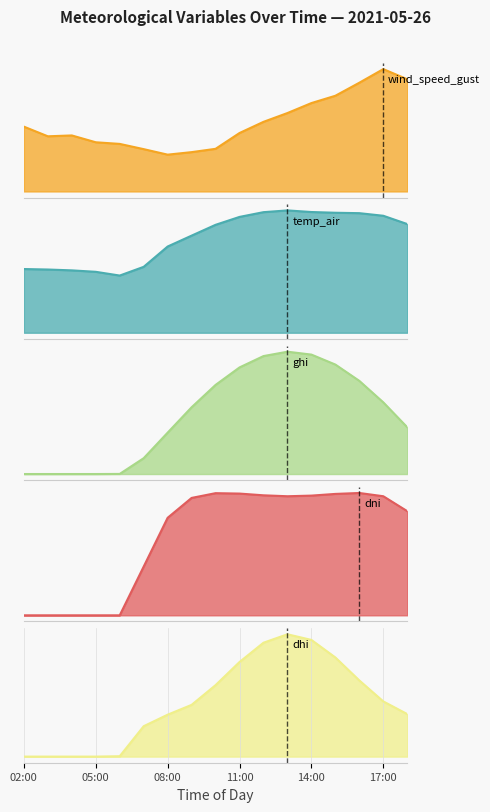

Reading right to left, extract all data points from this chart.

wind_speed_gust: 18:00=6.9	17:00=7.6	16:00=6.7	15:00=5.9	14:00=5.5	13:00=4.9	12:00=4.3	11:00=3.6	10:00=2.6	09:00=2.4	08:00=2.3	07:00=2.6	06:00=2.9	05:00=3.0	04:00=3.5	03:00=3.4	02:00=4.0
temp_air: 18:00=18.5	17:00=19.9	16:00=20.4	15:00=20.4	14:00=20.6	13:00=20.8	12:00=20.5	11:00=19.7	10:00=18.4	09:00=16.5	08:00=14.7	07:00=11.2	06:00=9.7	05:00=10.4	04:00=10.6	03:00=10.8	02:00=10.9
ghi: 18:00=368.0	17:00=564.1	16:00=733.2	15:00=861.7	14:00=940.1	13:00=962.9	12:00=928.4	11:00=839.1	10:00=701.4	09:00=525.5	08:00=325.7	07:00=124.6	06:00=0.8	05:00=0.0	04:00=0.0	03:00=0.0	02:00=0.0
dni: 18:00=646.6	17:00=739.4	16:00=759.6	15:00=753.8	14:00=743.3	13:00=739.3	12:00=745.2	11:00=755.9	10:00=758.5	09:00=728.9	08:00=605.6	07:00=302.6	06:00=0.0	05:00=0.0	04:00=0.0	03:00=0.0	02:00=0.0
dhi: 18:00=88.5	17:00=114.9	16:00=158.5	15:00=206.3	14:00=242.9	13:00=254.6	12:00=237.1	11:00=196.9	10:00=148.8	09:00=107.7	08:00=87.3	07:00=63.3	06:00=0.8	05:00=0.0	04:00=0.0	03:00=0.0	02:00=0.0